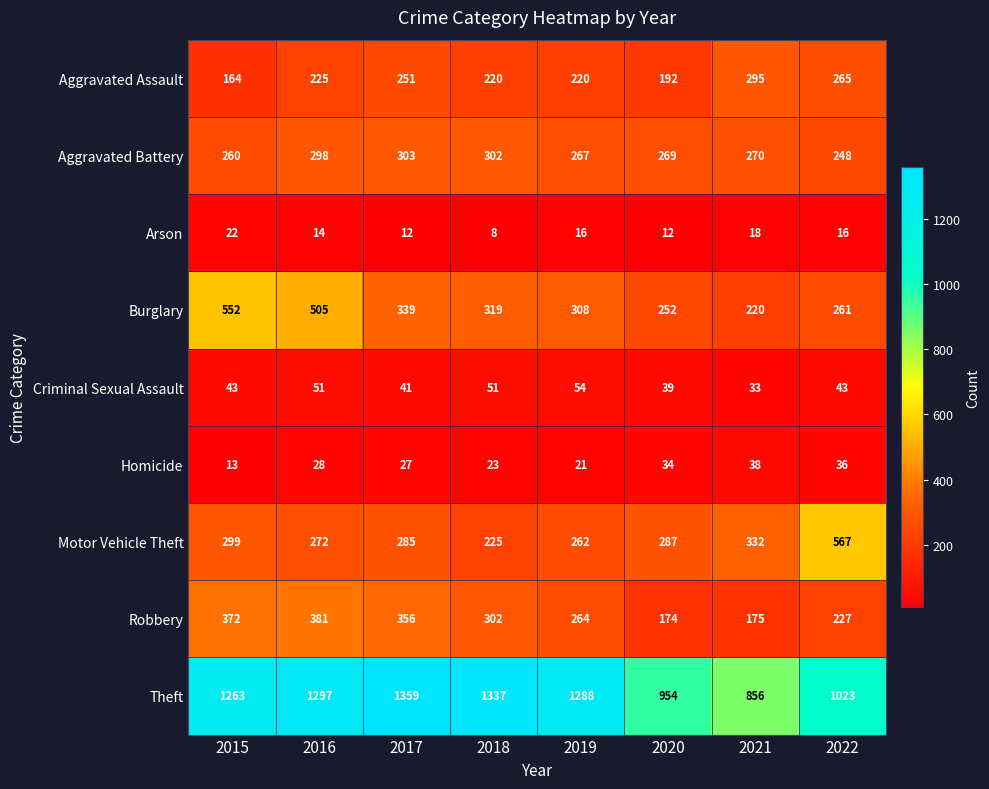

What is the difference between the highest and lowest values at 2018?

1329